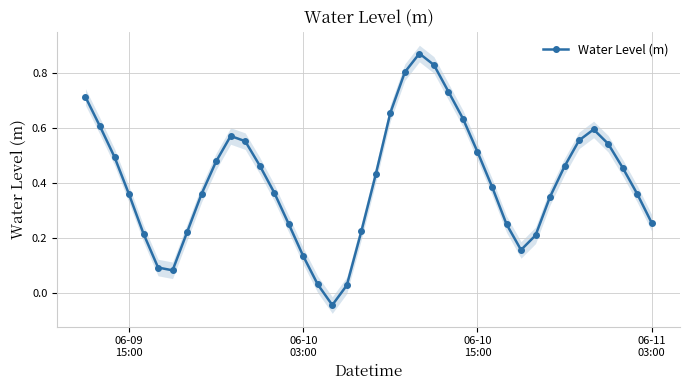

How many points are lower than both their immediate neighbors (excluding endpoints)?

3